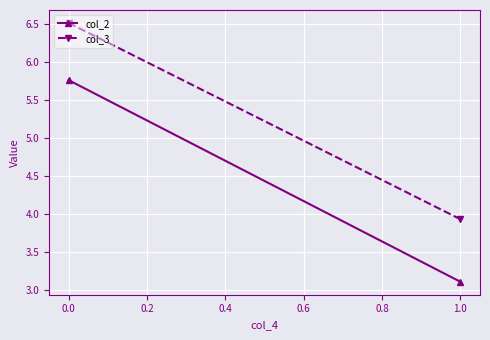

The col_3 series shows 6.9 at 1.0. True or false?

False